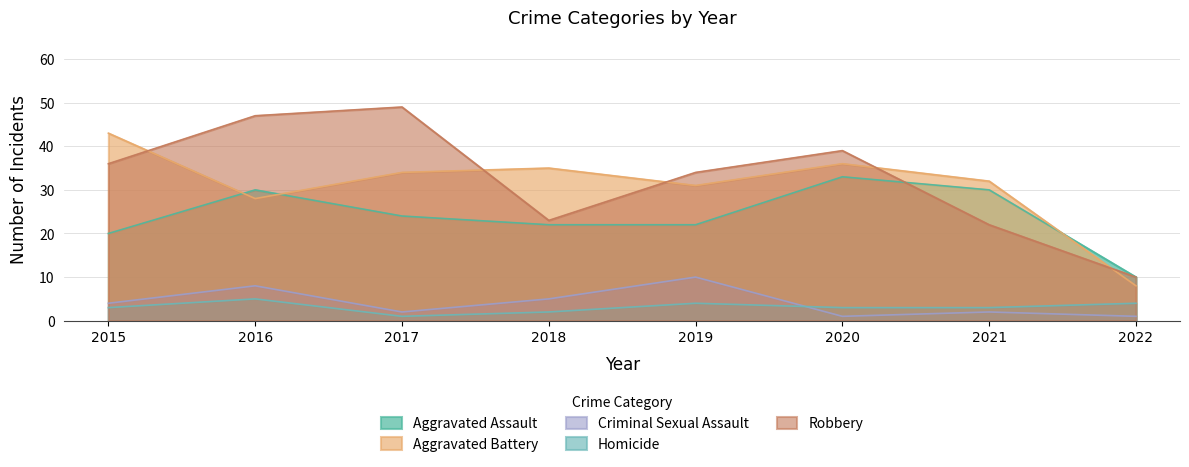

How many distinct data groups are displayed?

5